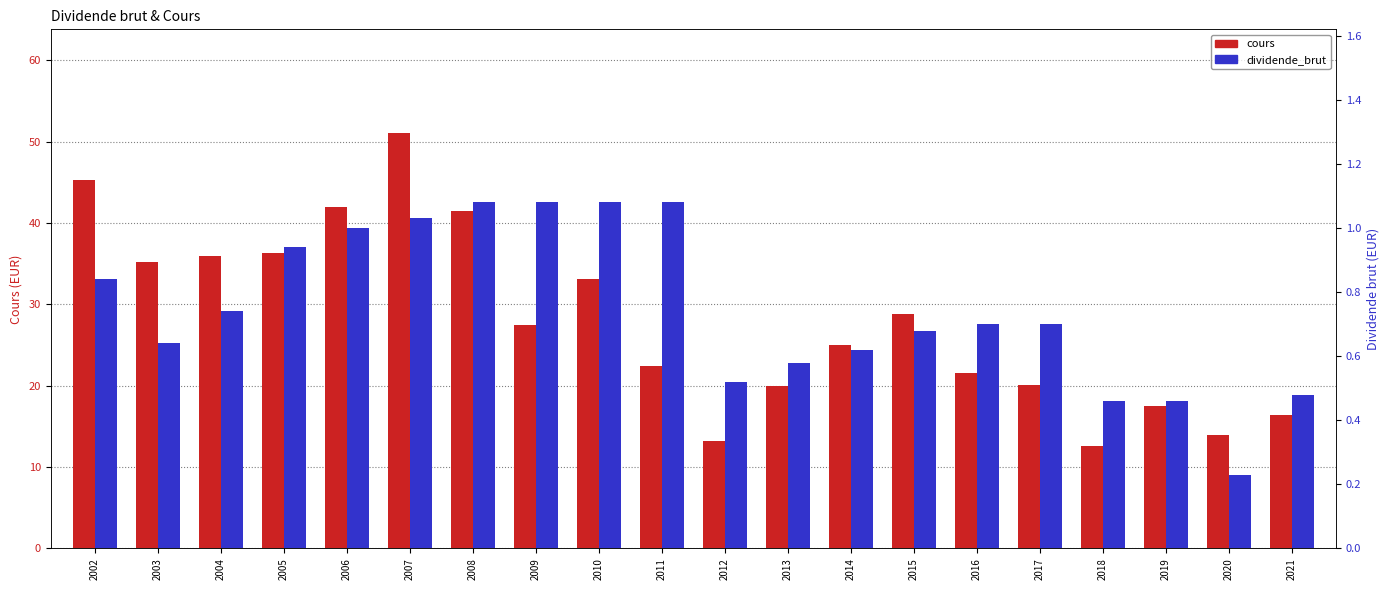

List the series in order of their overall mean, highest first.

cours, dividende_brut